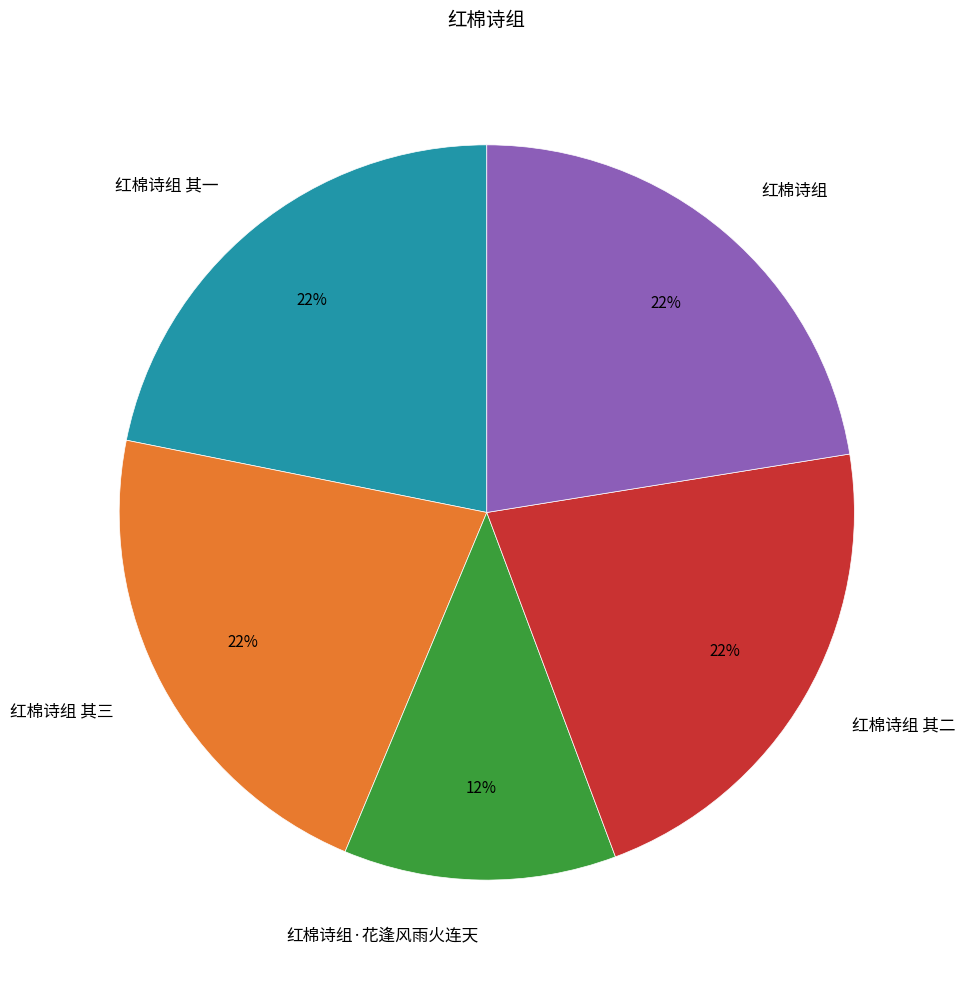

Count the number of slices in the pie.

5